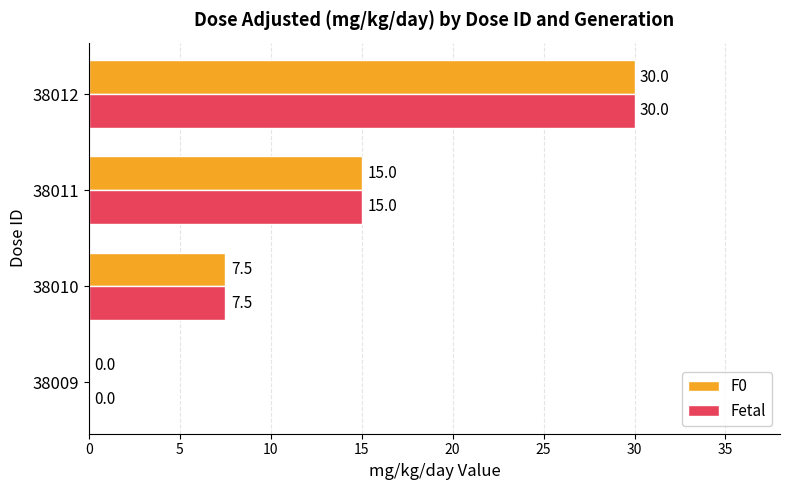

The value of Fetal at 38012 is 30.0. True or false?

True